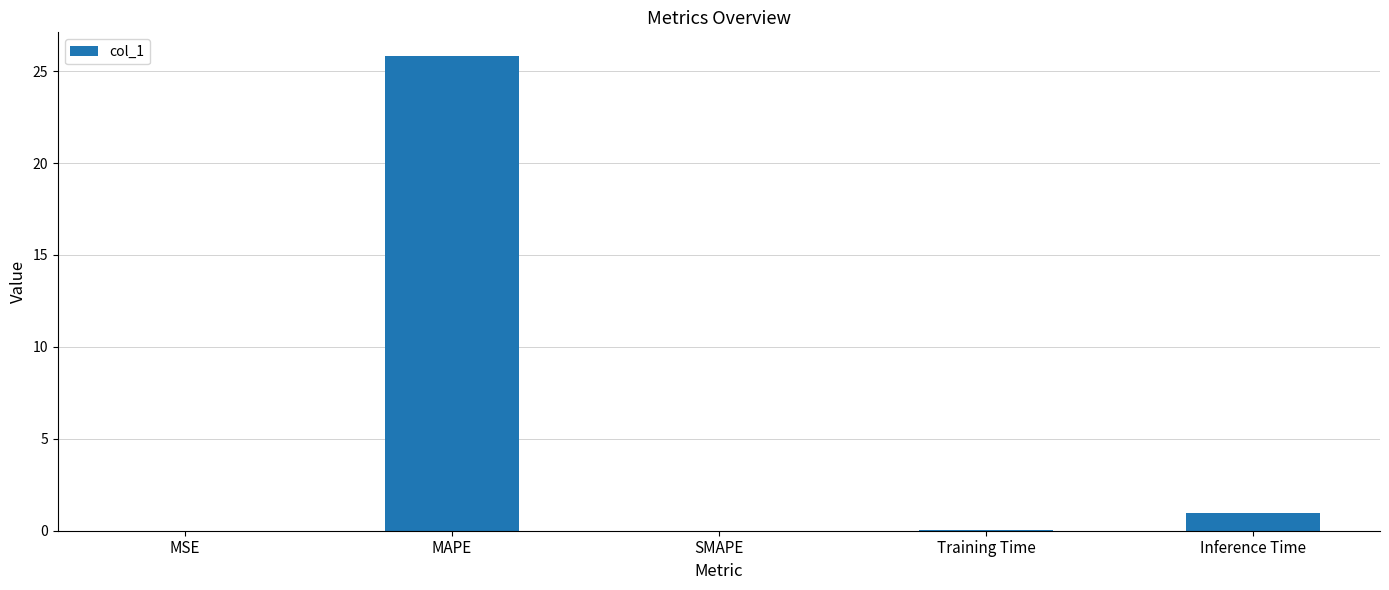

Is it true that the value at SMAPE is 0.0?

True